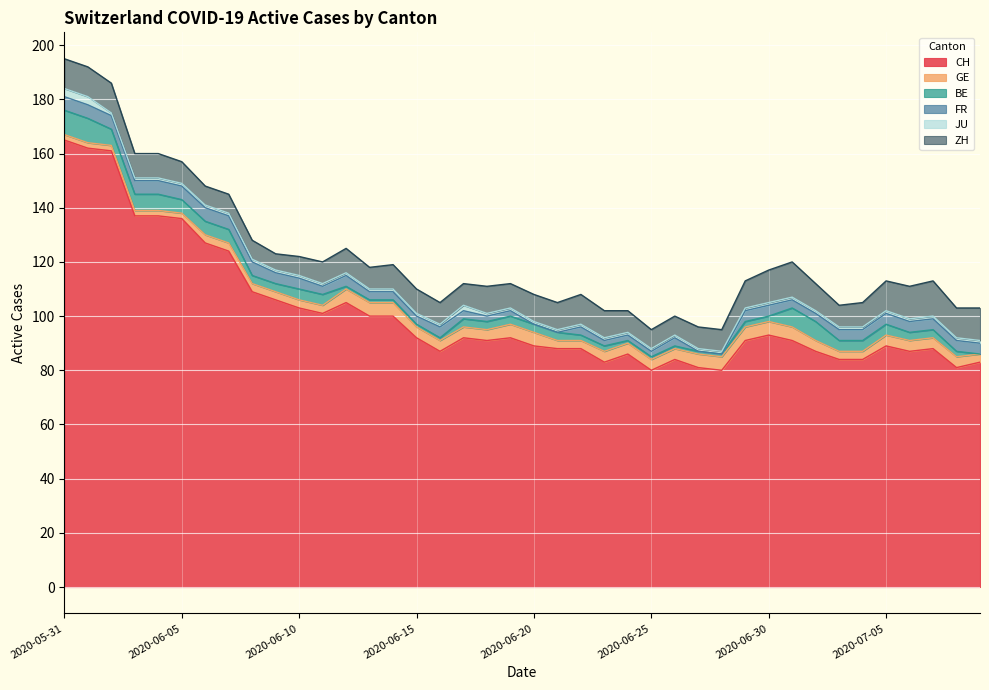

What is the spread (max minus min) of values at 2020-07-03?

83